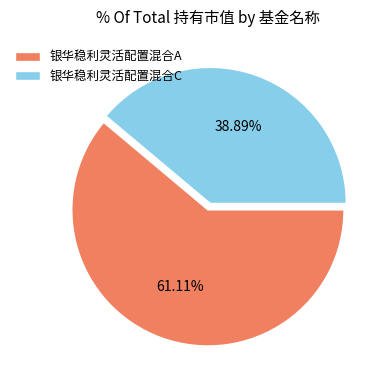

To the nearest percent, what portion does 银华稳利灵活配置混合A represent?

61%